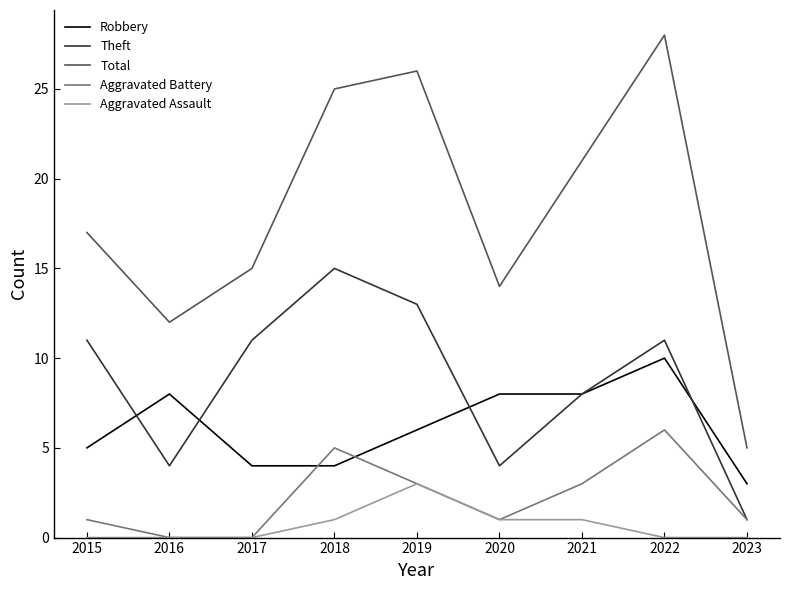

Between 2016 and 2023, which series saw the biggest shift?

Total